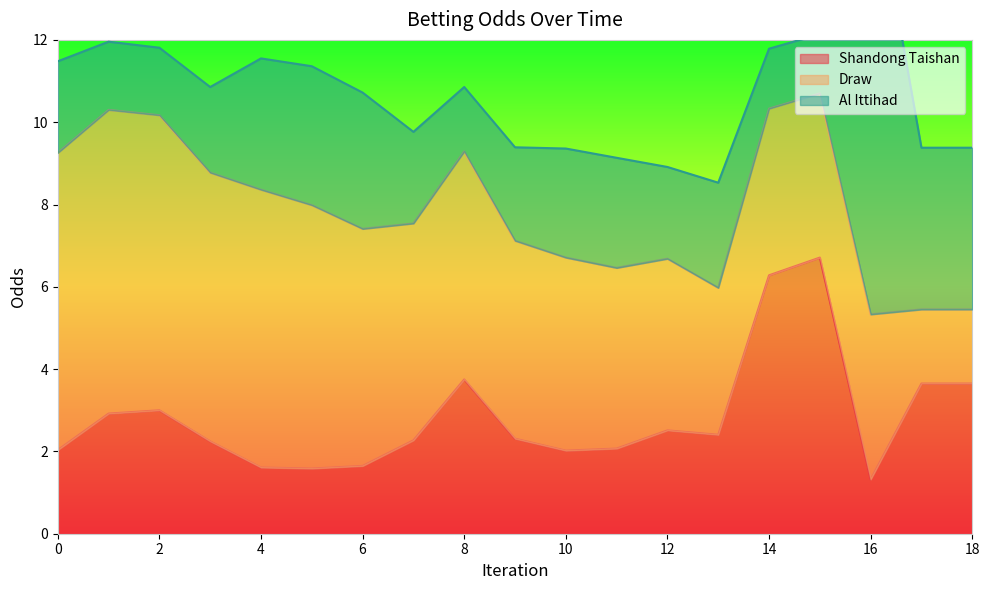

Which category has the highest value in the Draw series?

1